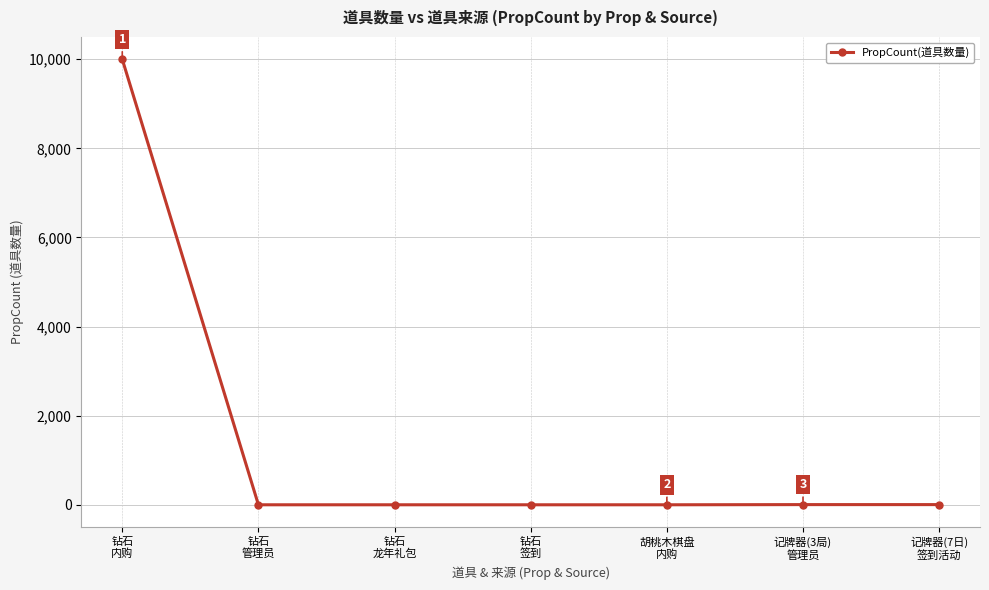

Approximately how many times larger is the value at 胡桃木棋盘
内购 compared to 钻石
龙年礼包?

1.0